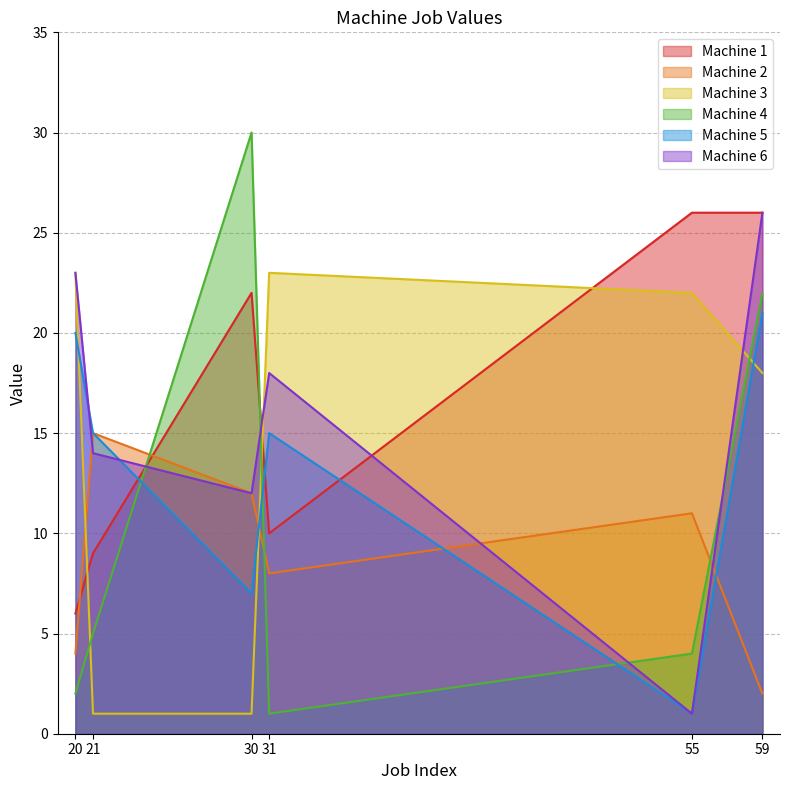

At which category is the sum across all series the highest?

59